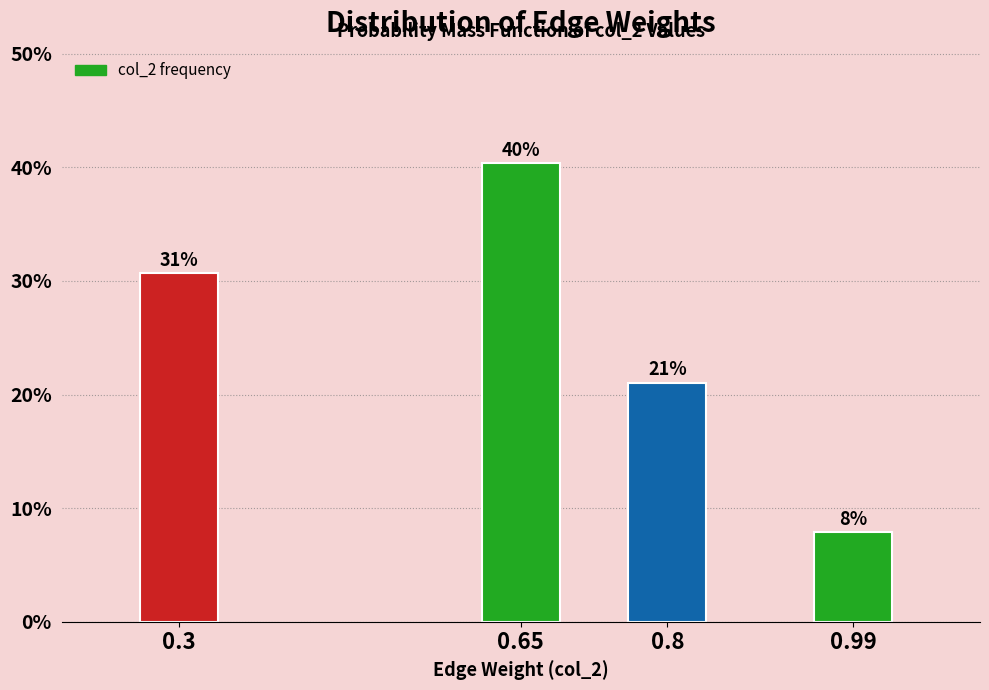

Are the bars horizontal?

No